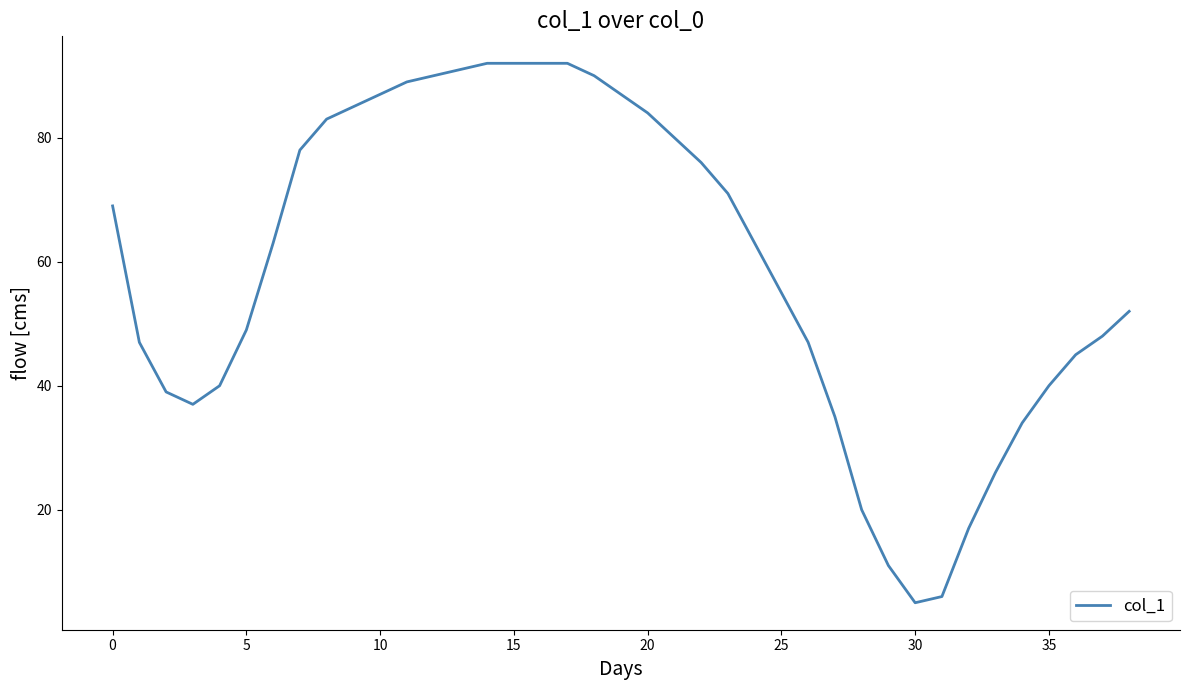

What is the minimum value shown in the chart?

5